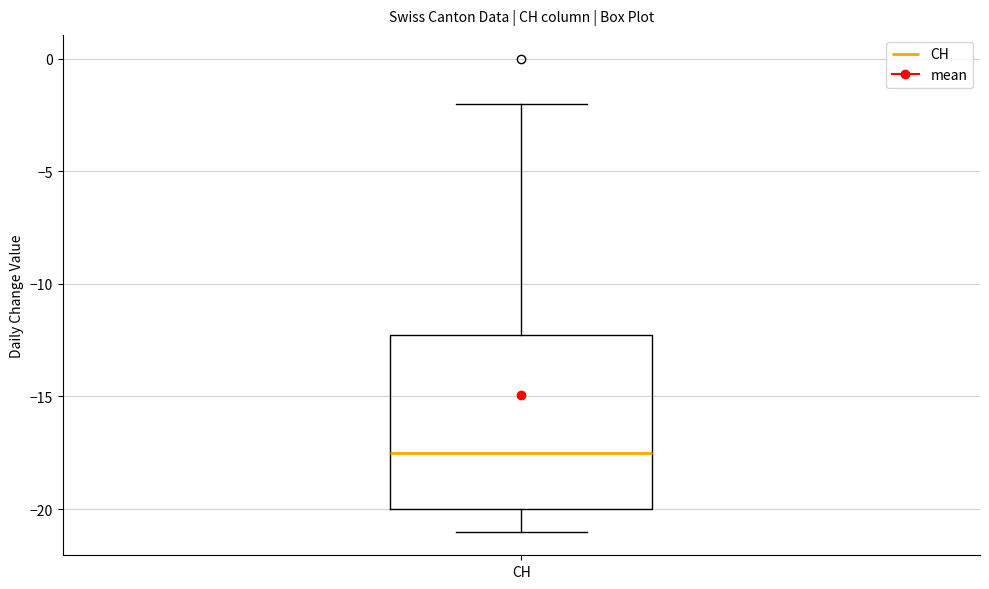

Transcribe this box plot: give where the median line is, the range the box spans, and where the two whiskers end, as read against the y-axis. The values are not printed on the chart, so give them approximately, as read against the axis.

median -17.5, box -20.0 to -12.0, whiskers -21.0 to -2.0